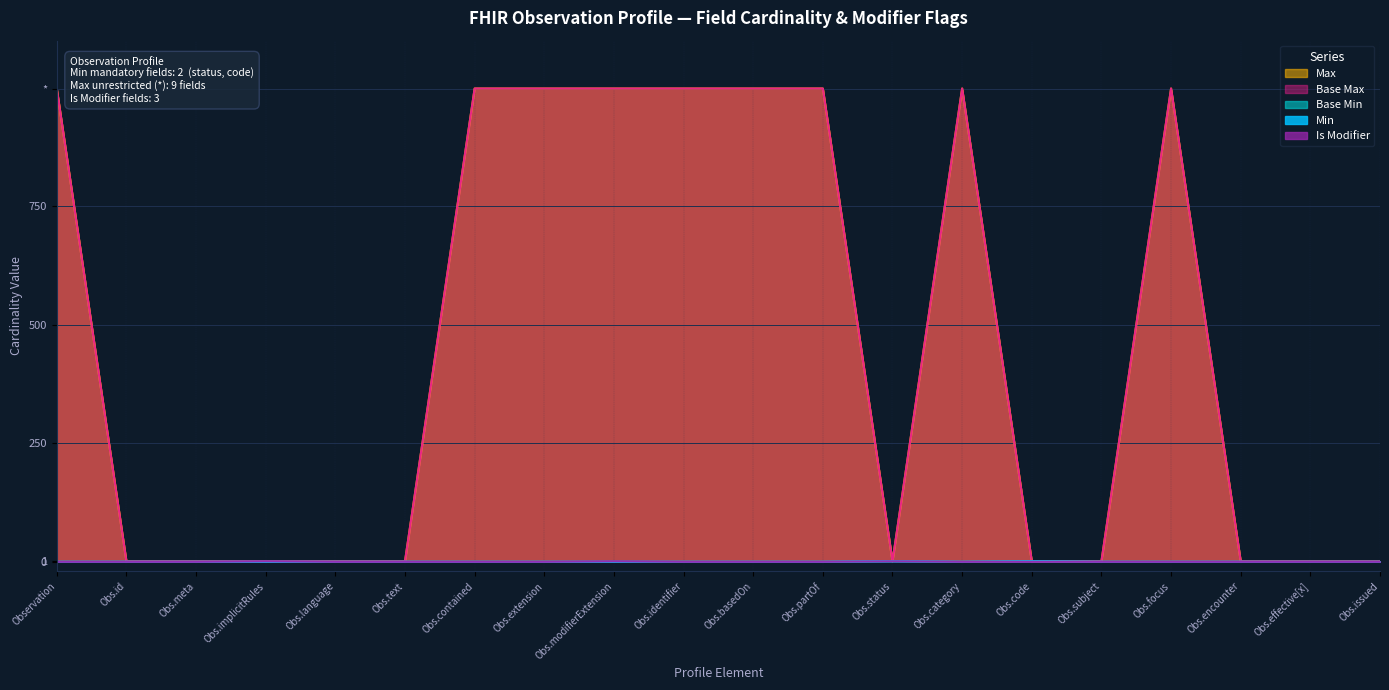

The Min series shows 0 at Obs.contained. True or false?

False